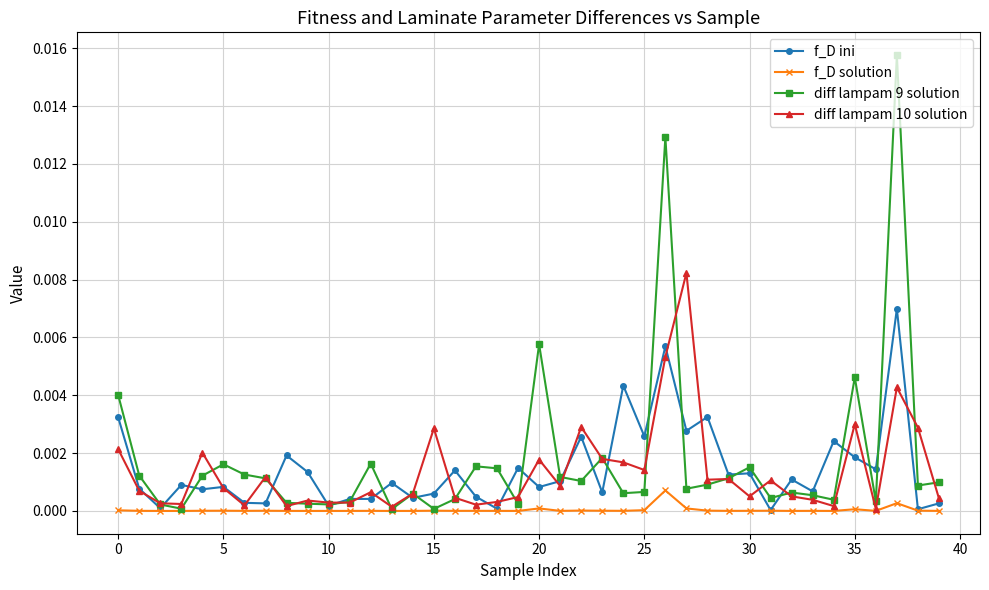

Rank the series by their maximum value, from lowest to highest.

f_D solution, f_D ini, diff lampam 10 solution, diff lampam 9 solution